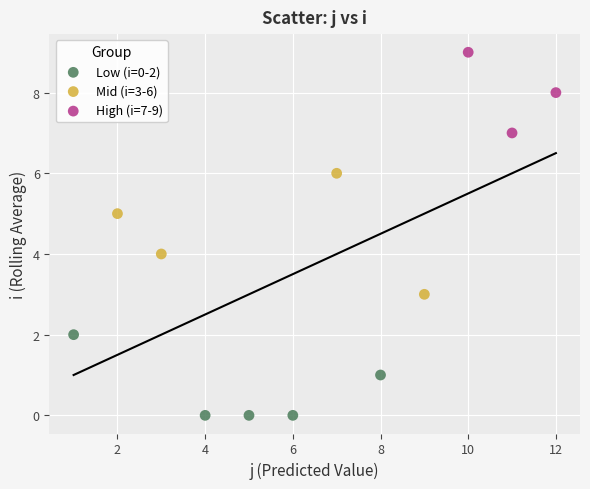

Which series reaches the maximum Y coordinate?

High (i=7-9)